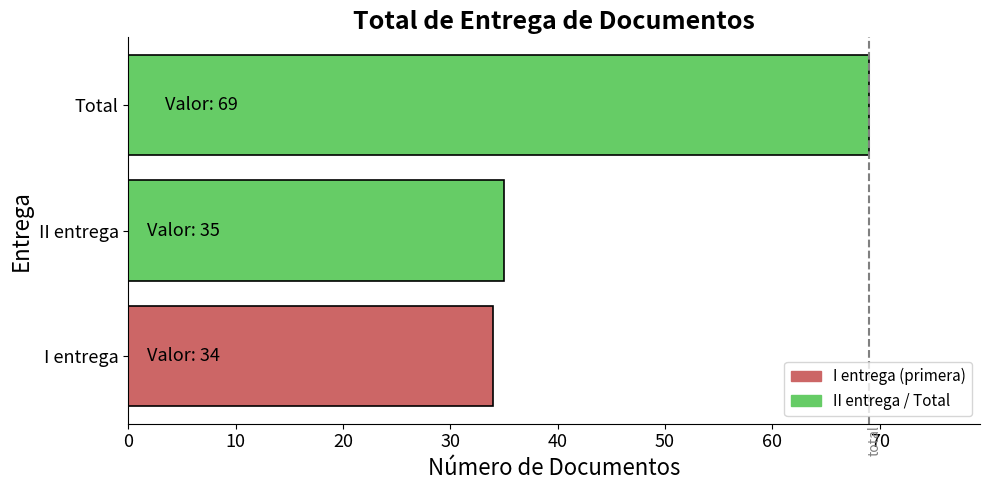

What is the change in value from I entrega to Total?

+35